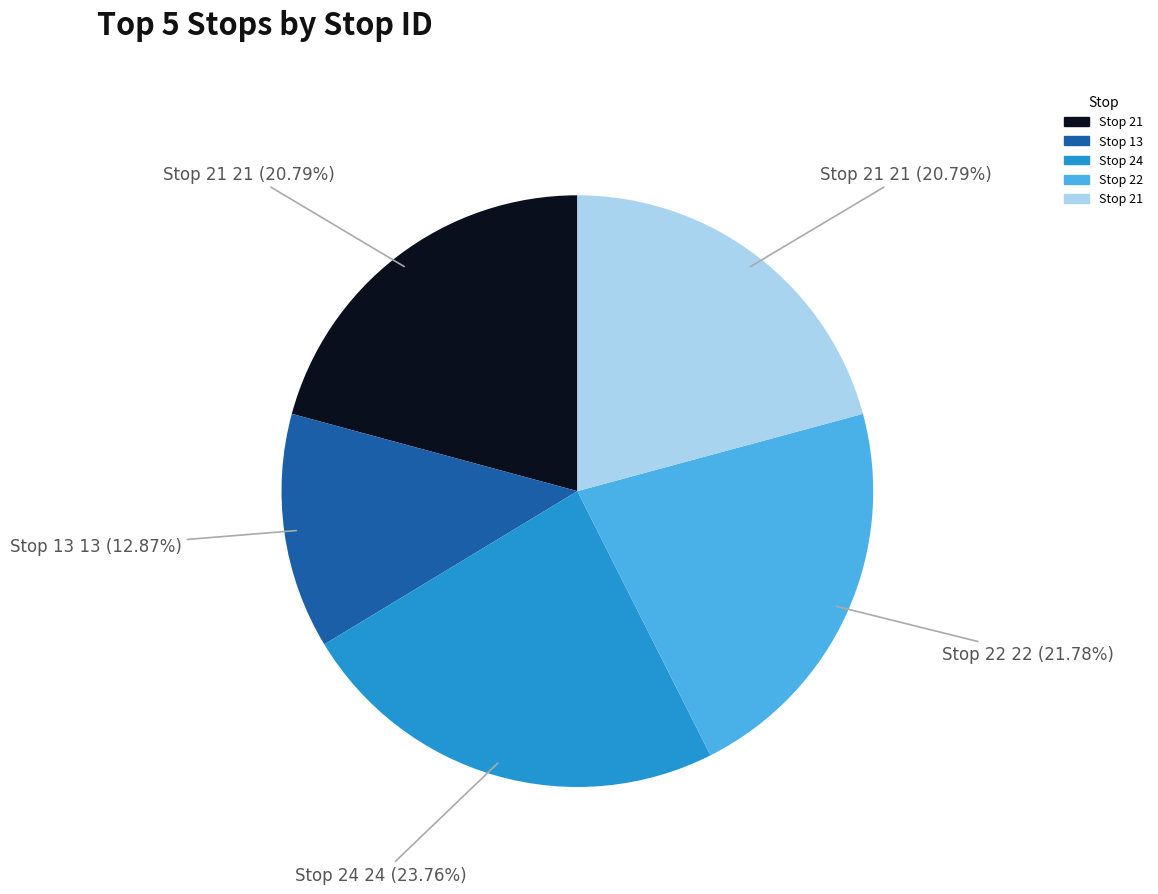

Is there a majority slice in this chart?

No